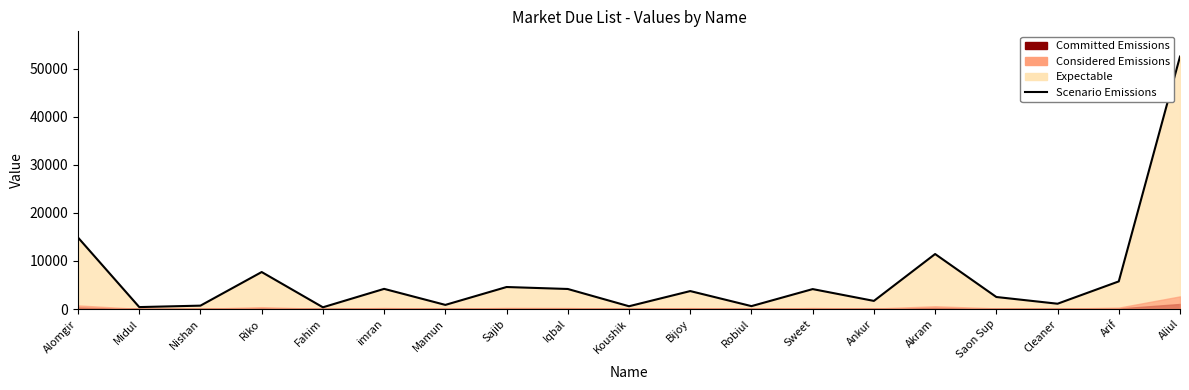

How many interior local valleys (lower than both neighbors) does the data have?

7